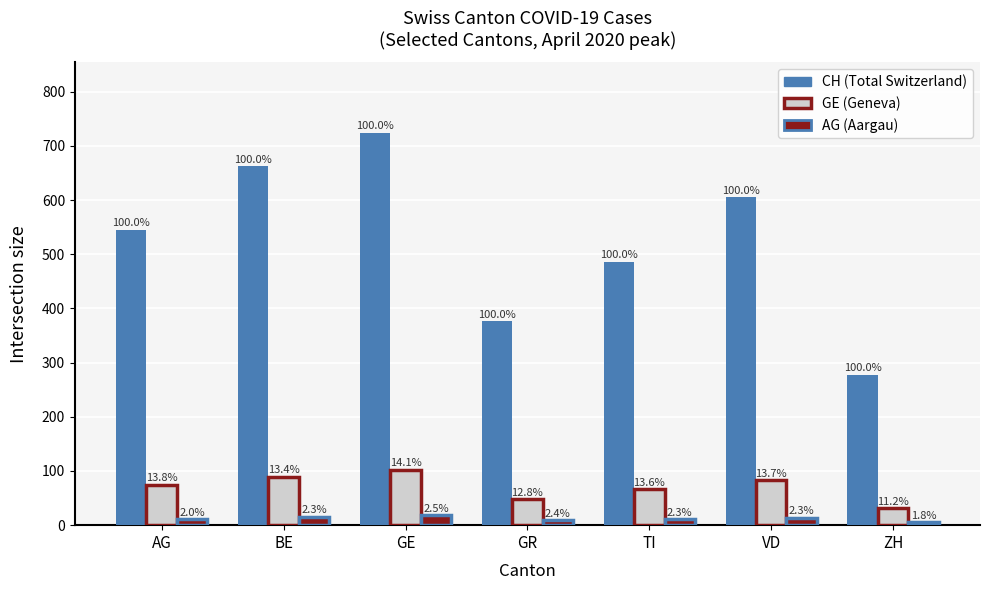

How many bars are there in each group?

3